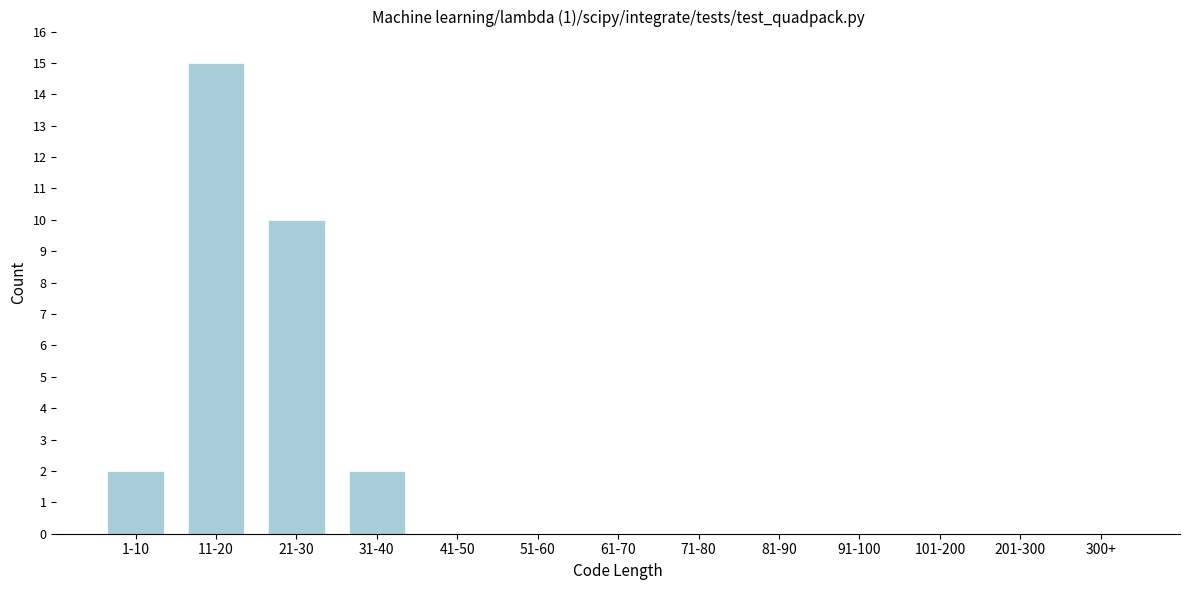

Reading right to left, list all the values displayed in this chart.

300+=0	201-300=0	101-200=0	91-100=0	81-90=0	71-80=0	61-70=0	51-60=0	41-50=0	31-40=2	21-30=10	11-20=15	1-10=2